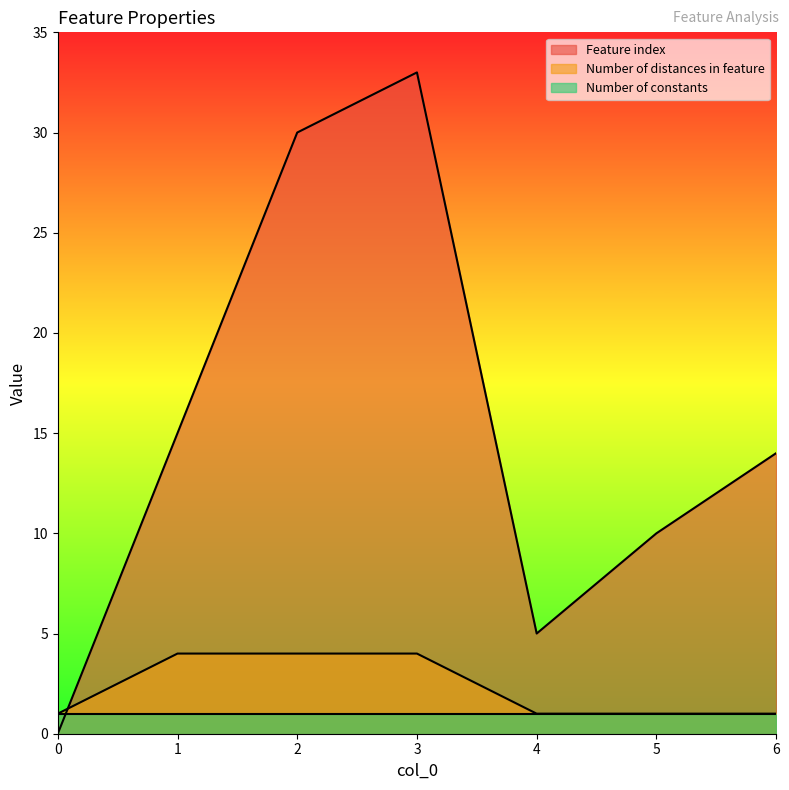

At 3, list the series in order from largest to smallest.

Feature index, Number of distances in feature, Number of constants